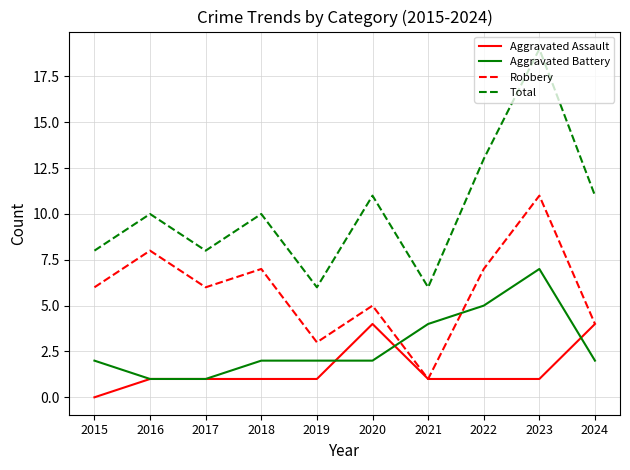

What value does the Robbery series have at 2022?

7